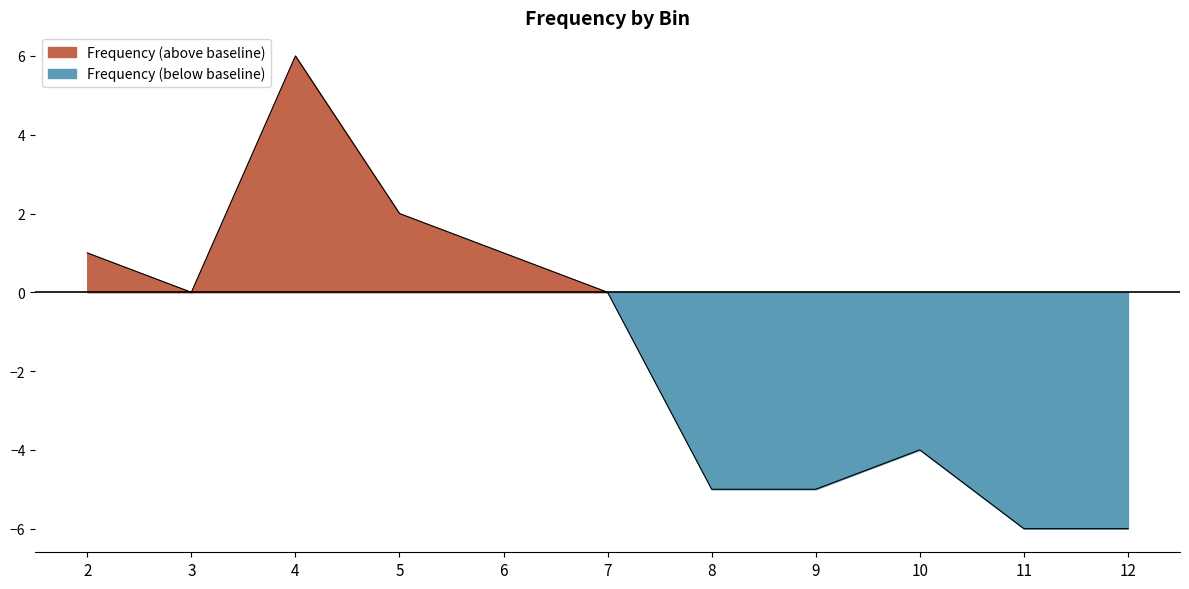

Which has a higher value, 6 or 8?

6